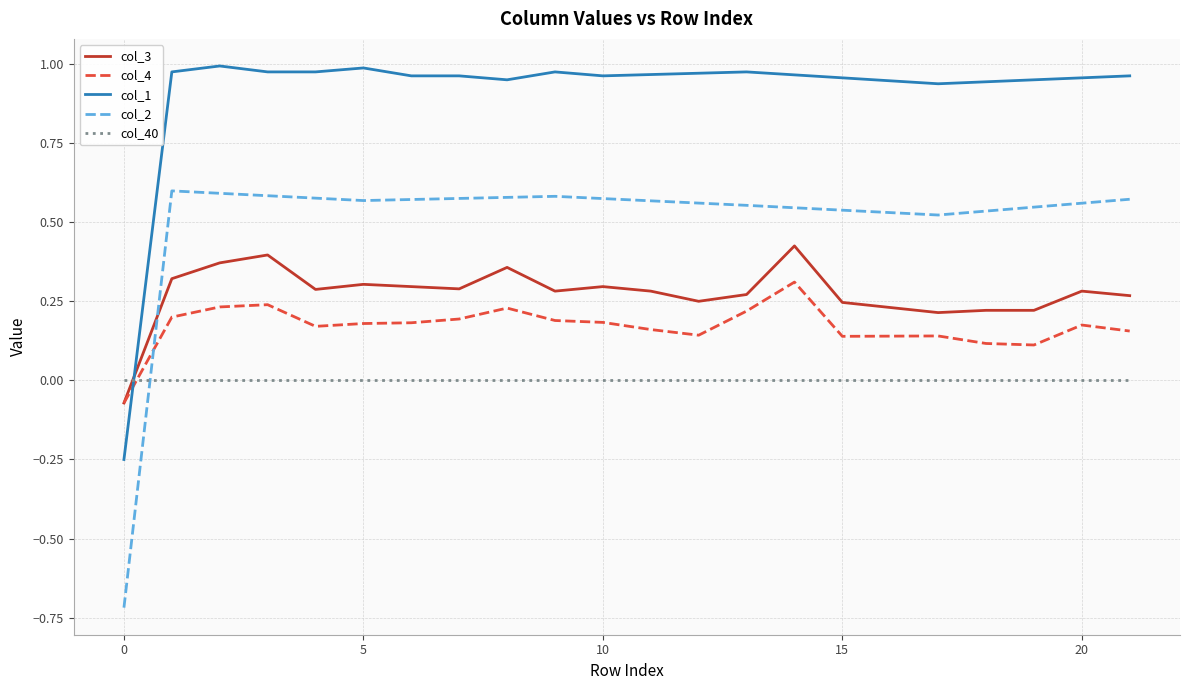

Which series has the largest total across all categories?

col_1